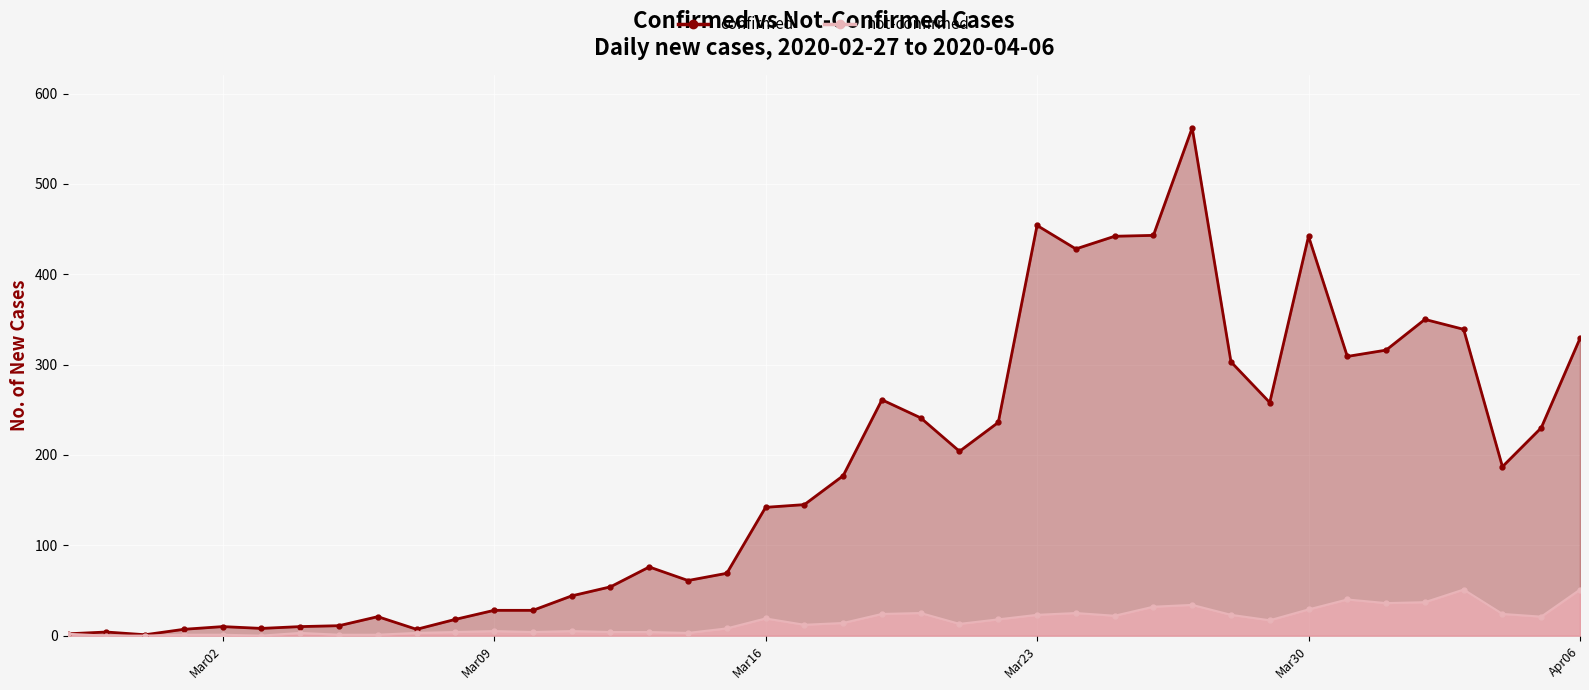

What are all the series names shown in the legend?

confirmed, not-confirmed